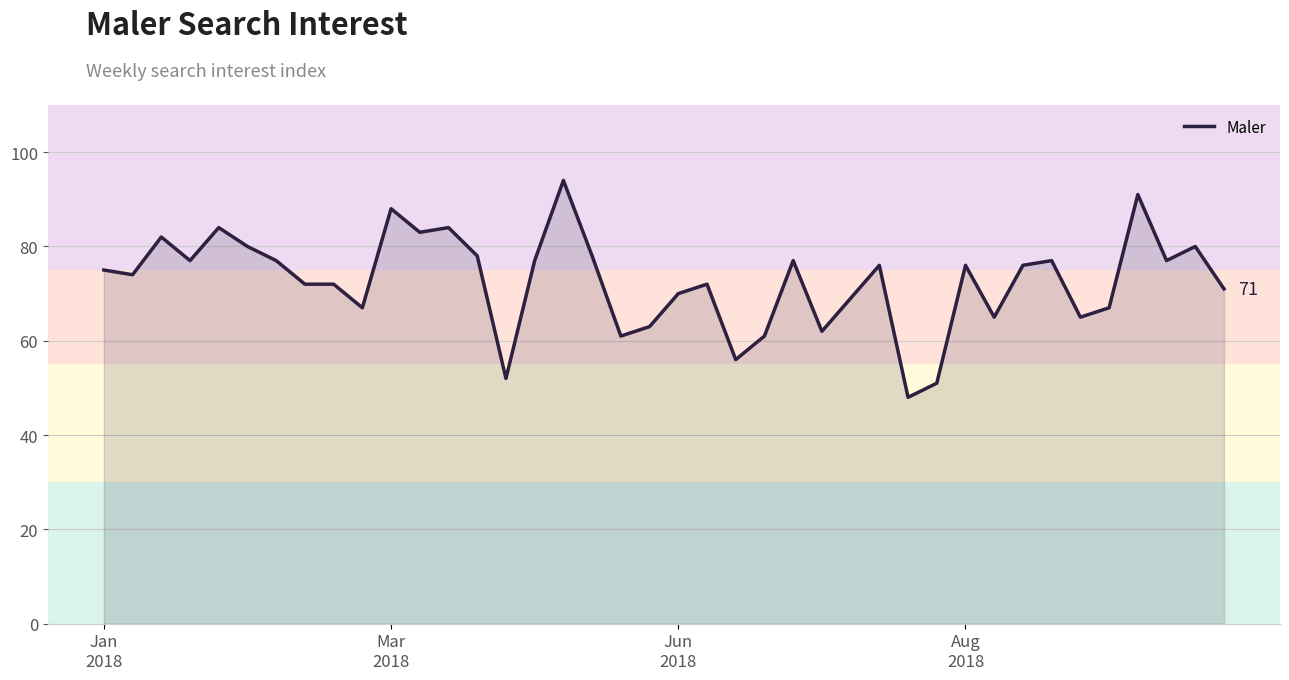

What is the smallest value displayed?

48